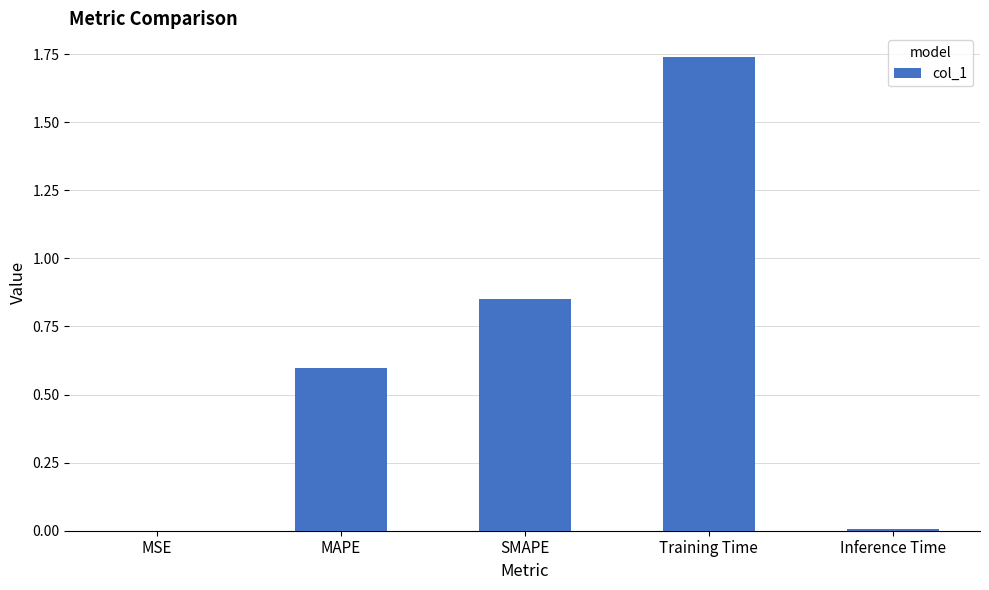

What is the sum of all values?

3.2